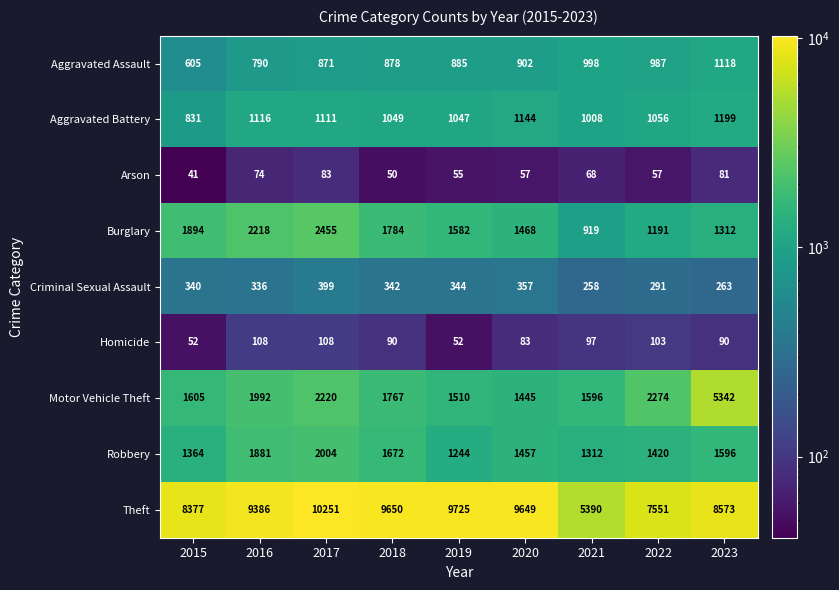

At which label does Arson reach its minimum?

2015